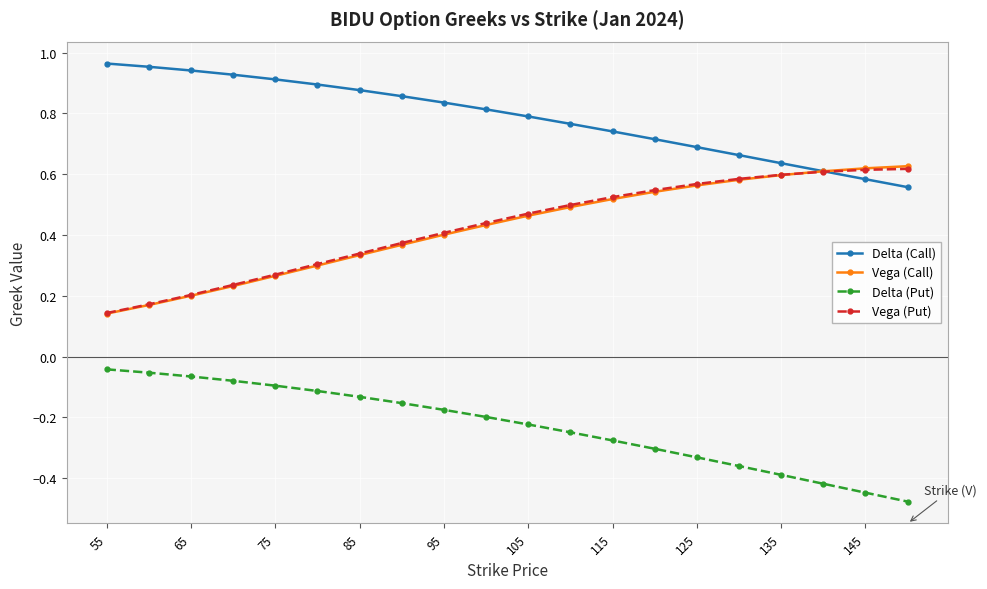

At how many categories does at least one series exceed 0?

20